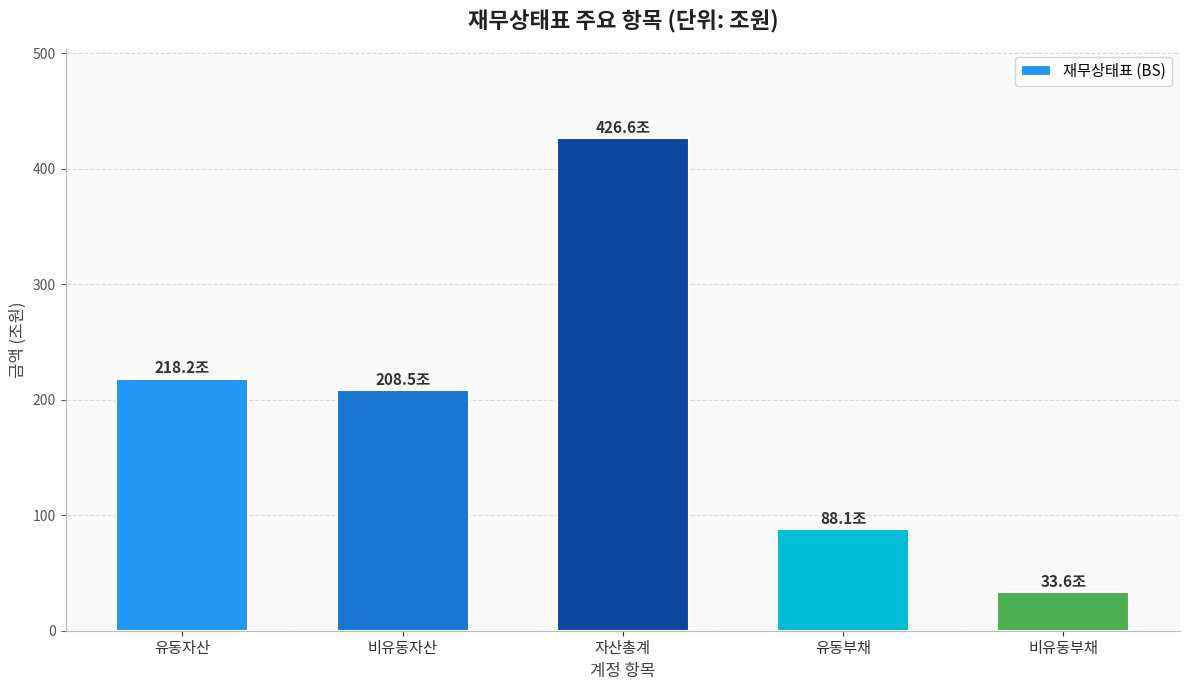

Does the chart contain stacked bars?

No